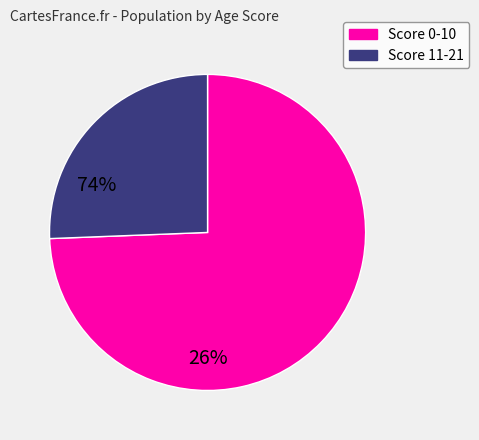

How many segments does this pie chart have?

2